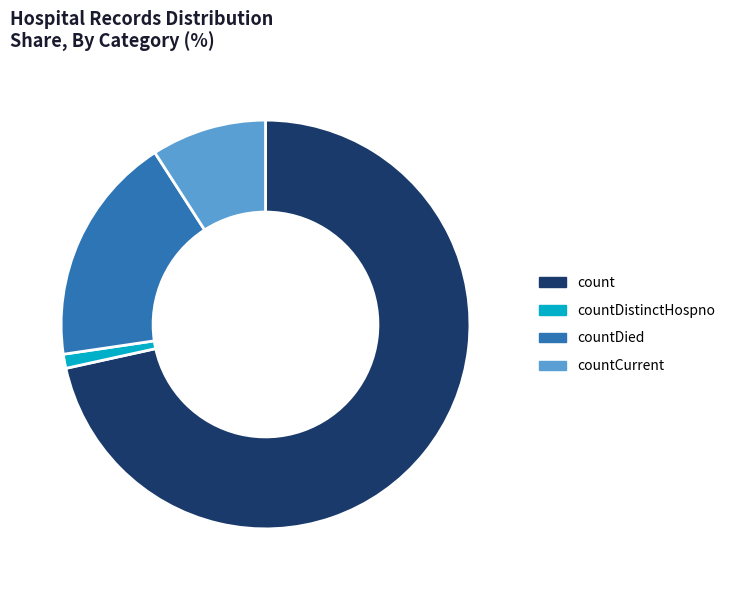

How many segments does this pie chart have?

4